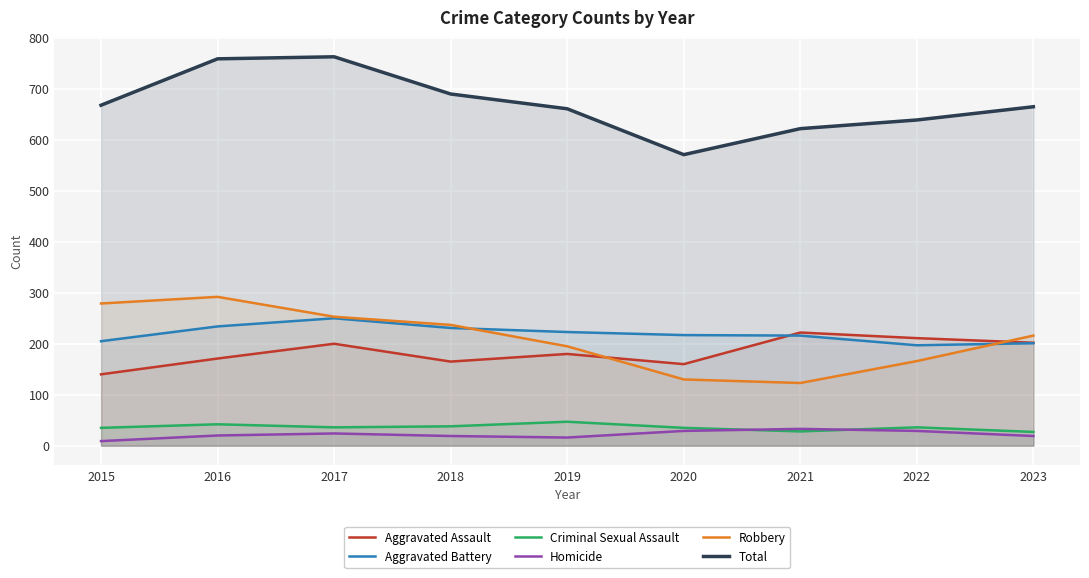

How many lines are shown in the chart?

6